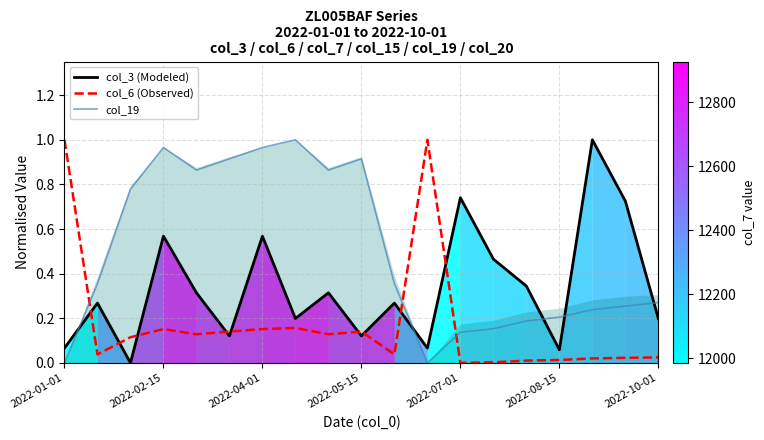

True or false: col_6 (Observed) and col_3 (Modeled) intersect in this chart.

True